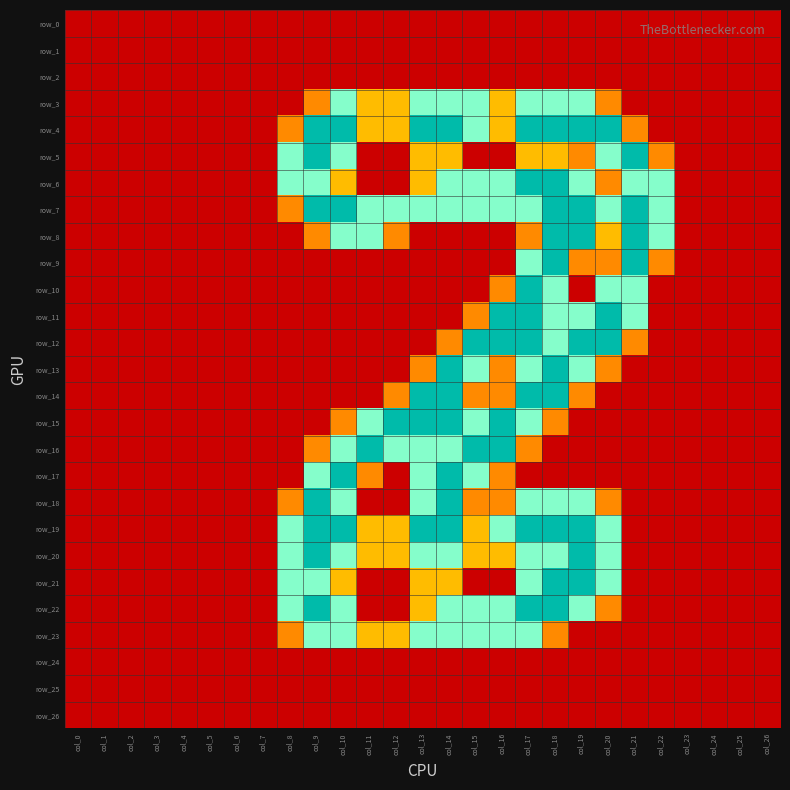

What is the difference between the maximum and minimum values in the row_8 series?

2.0